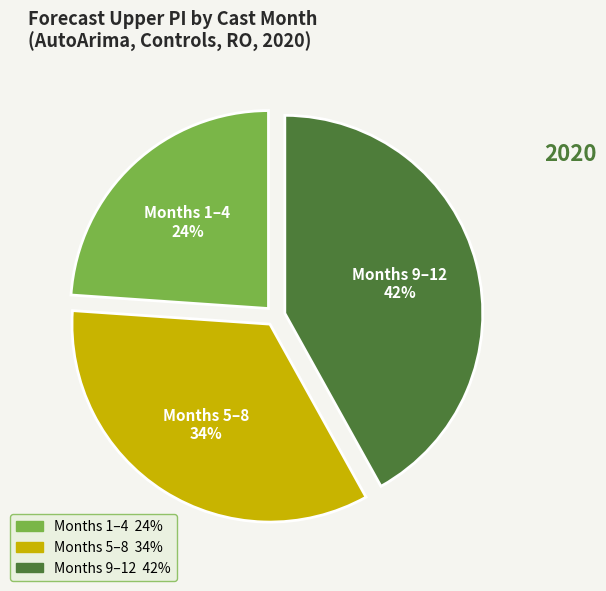

To the nearest percent, what is the average slice percentage?

33%